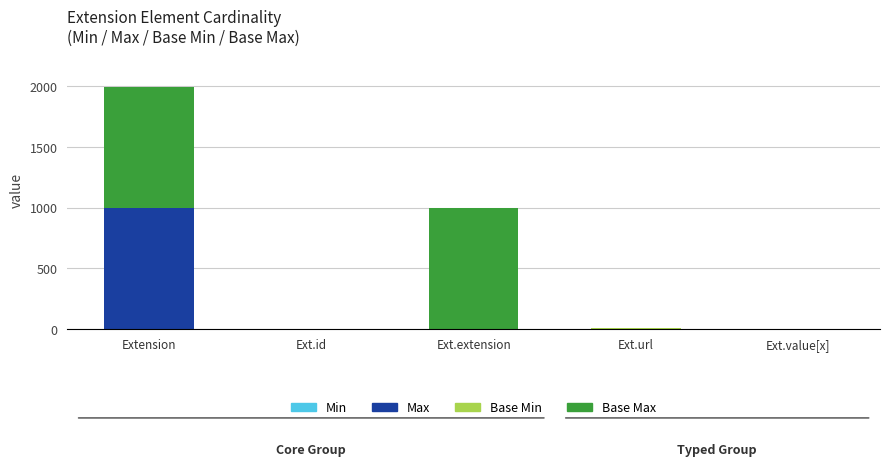

At which category is the sum across all series the highest?

Extension